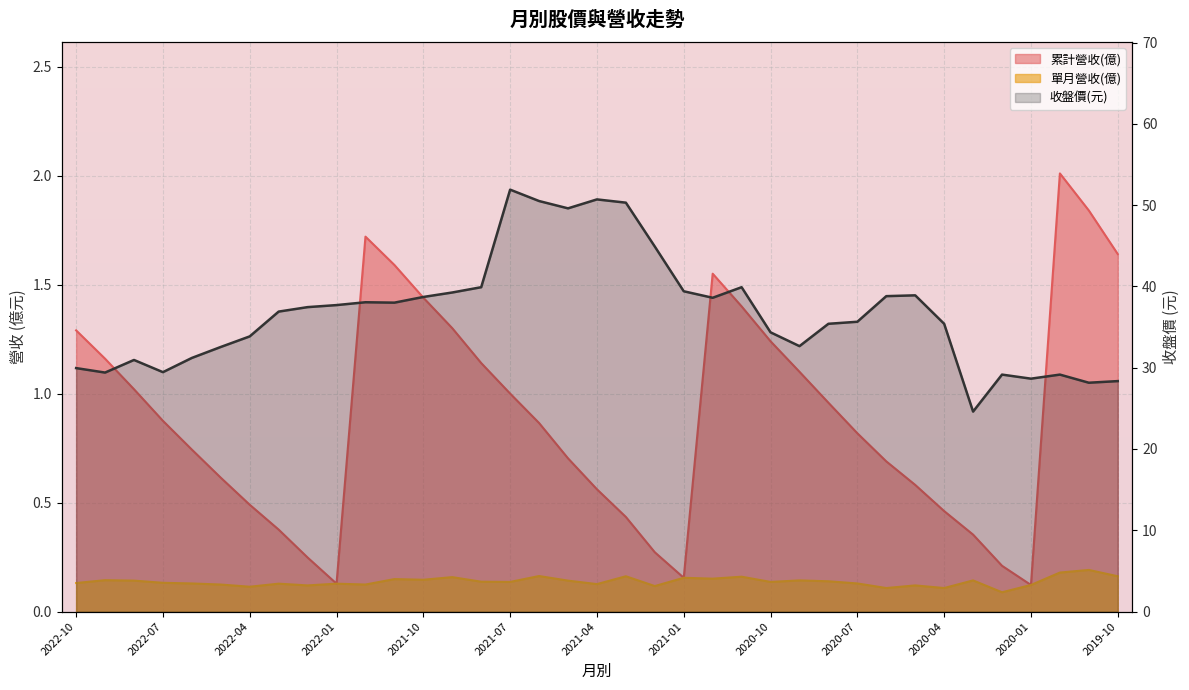

True or false: the data shows 44.9 at 20.

True